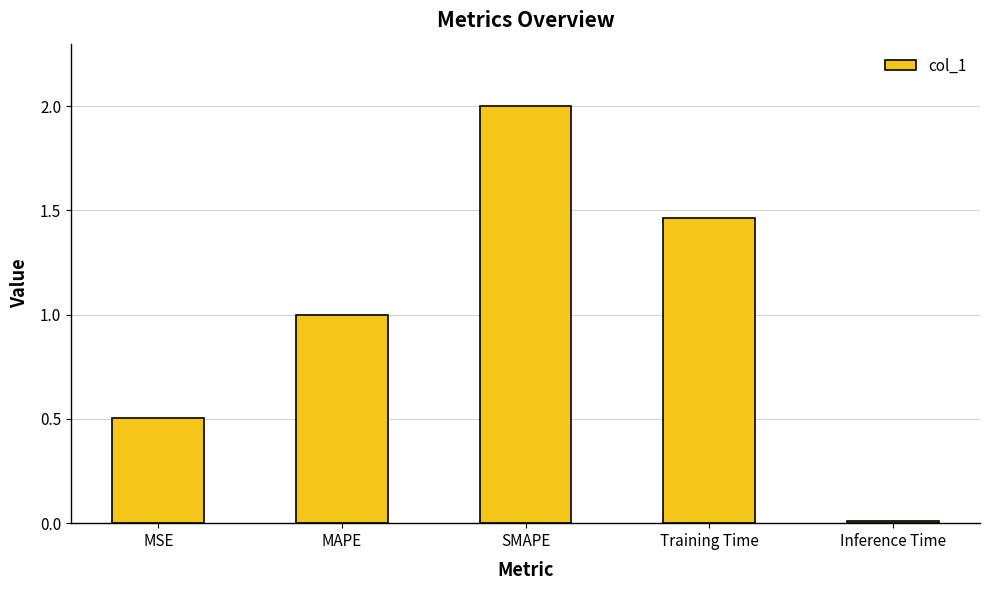

Which category has the lowest value across all series?

Inference Time